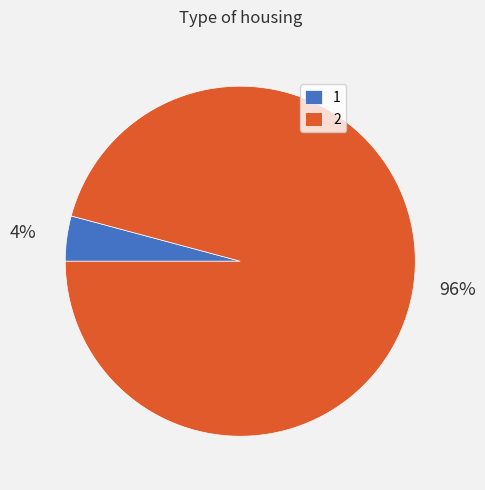

How many segments does this pie chart have?

2